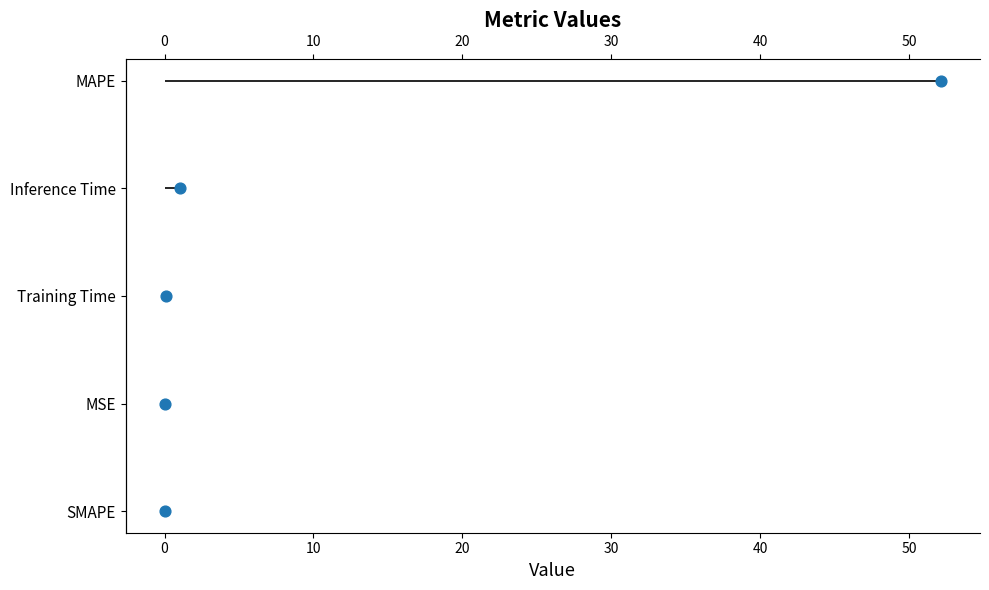

Between 30 and 0, which is larger?

30